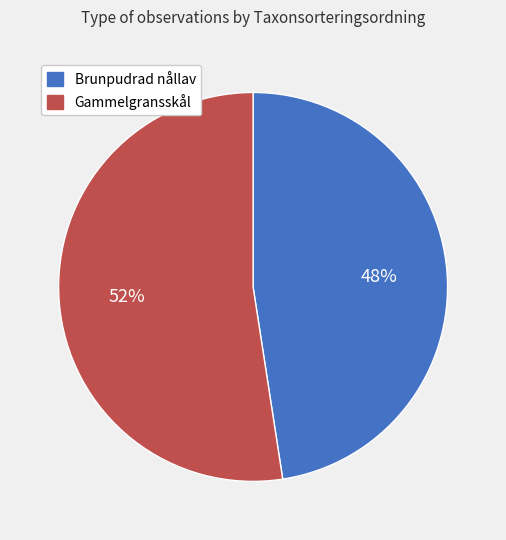

What percentage is the Gammelgransskål slice, to the nearest percent?

52%